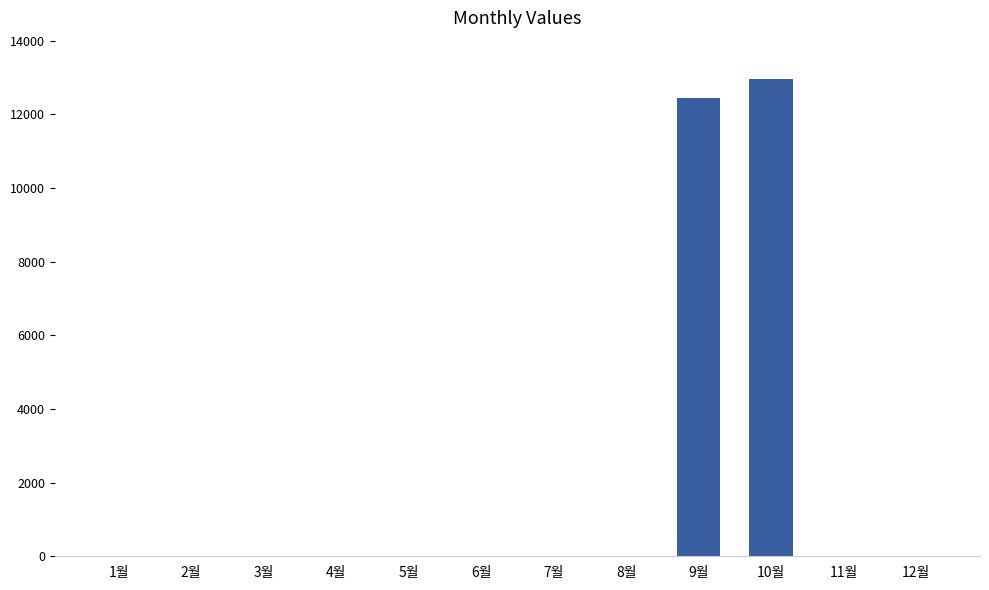

Which label corresponds to the largest value in the chart?

10월